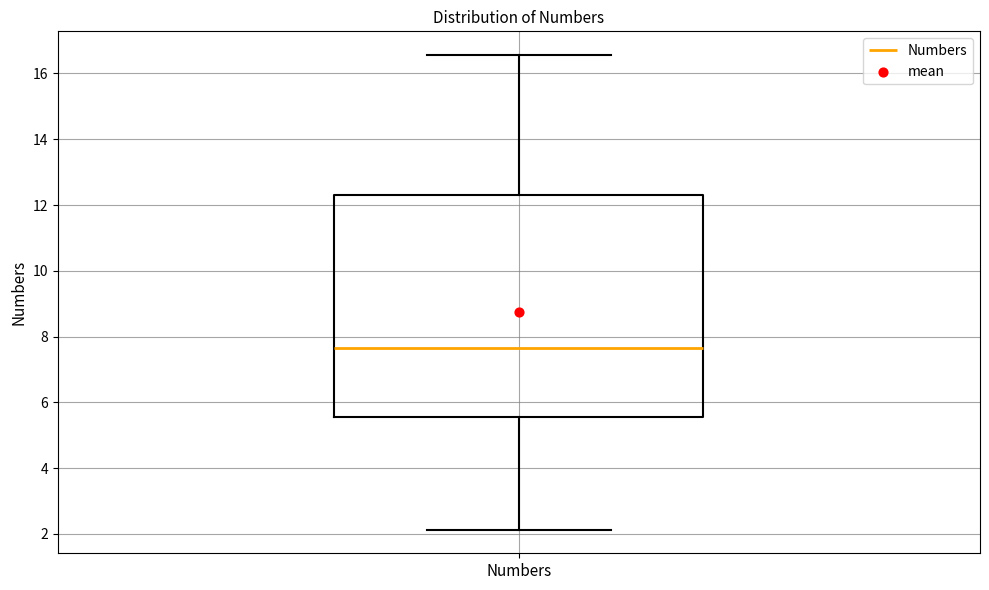

Where does the lower whisker of the box for Numbers end on the y-axis? The values are not printed on the chart, so give them approximately, as read against the axis.

2.2